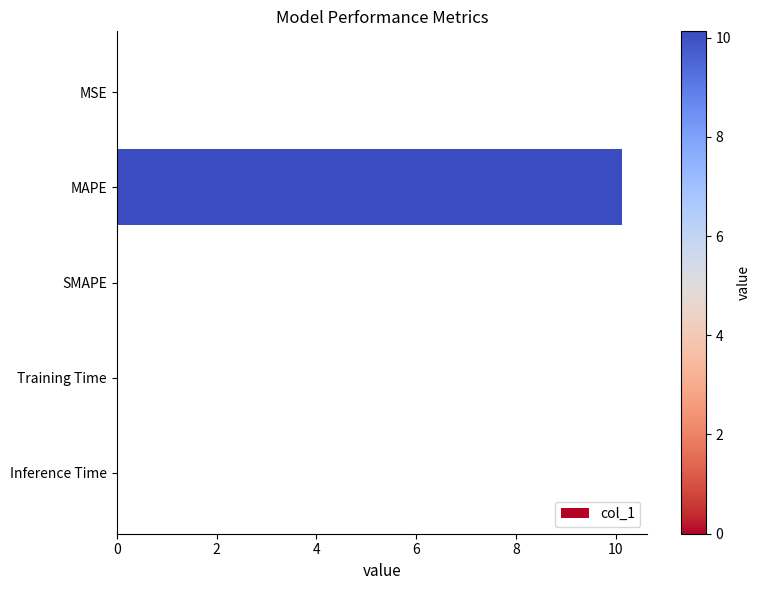

What is the sum of all values?

10.1